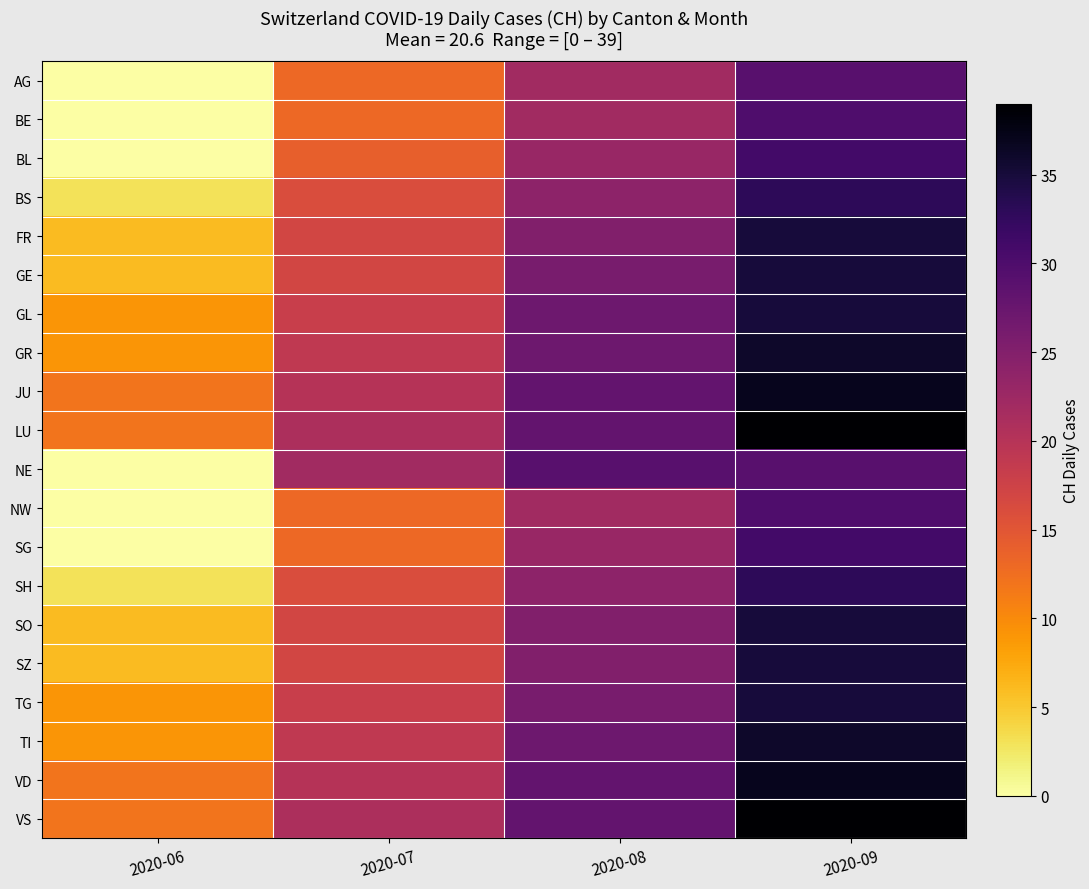

At which category is the sum across all series the highest?

2020-09